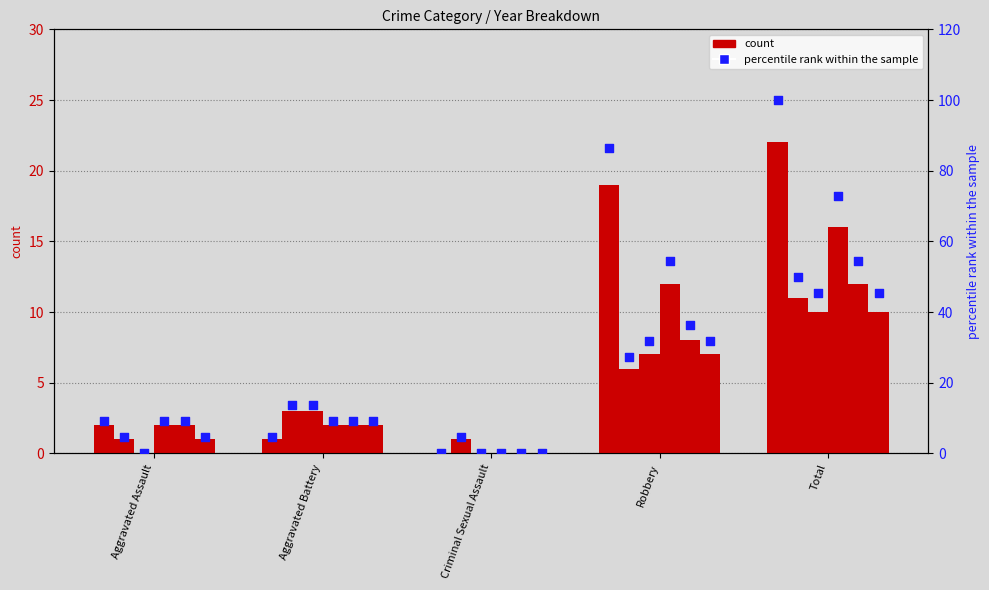

At which category is the sum across all series the highest?

Total